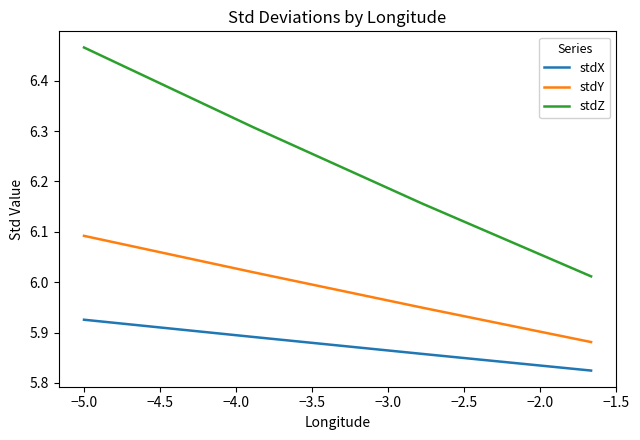

List the series in order of their overall mean, lowest first.

stdX, stdY, stdZ